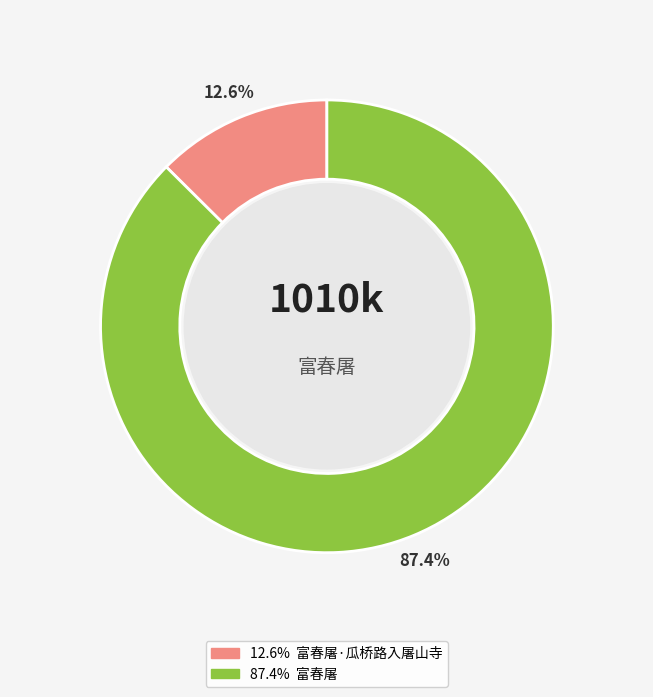

Is there any slice that represents more than half of the pie?

Yes